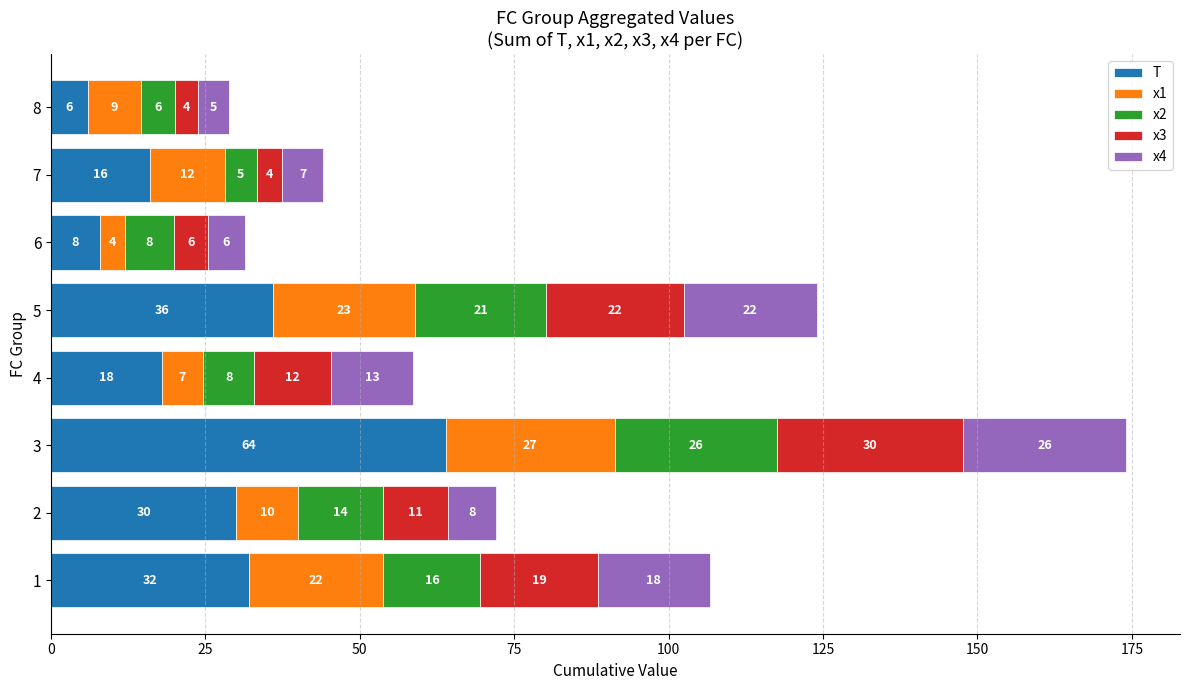

What is the sum of the T values at 4 and 1?

50.0